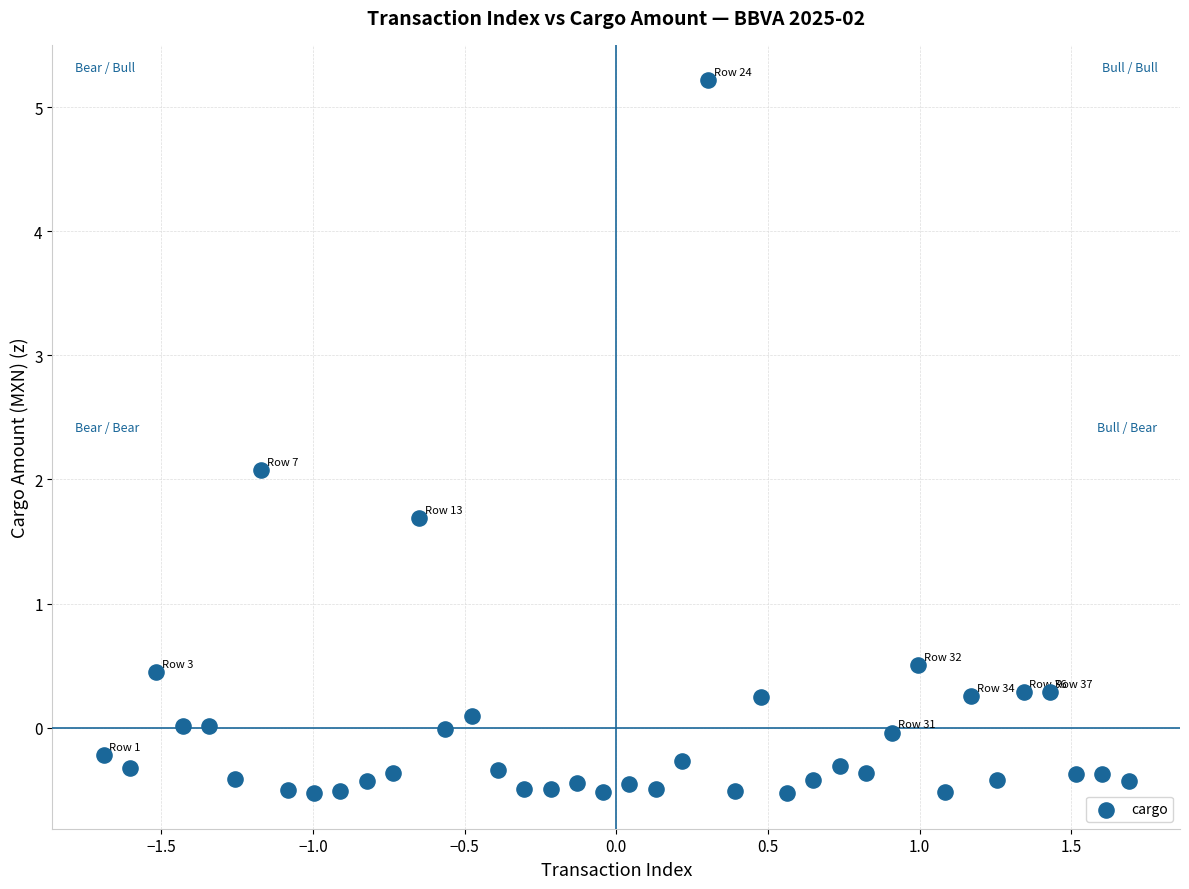

What Y value in the scatter plot is closest to 2?

2.1